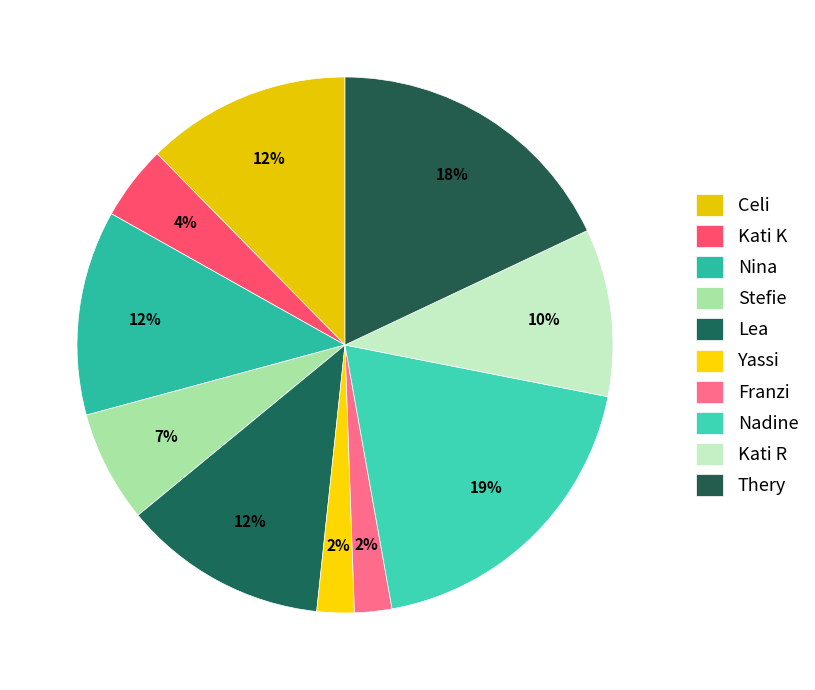

How many segments does this pie chart have?

10